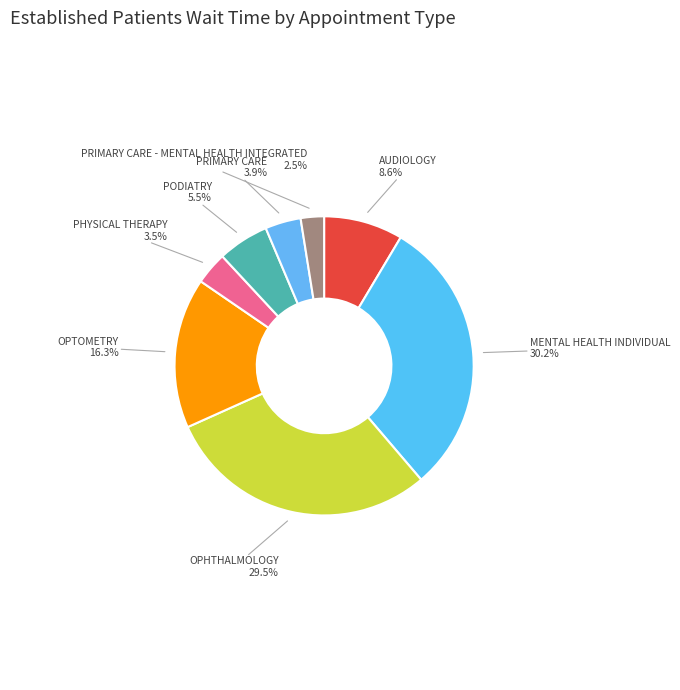

Which category has the biggest portion of the pie?

MENTAL HEALTH INDIVIDUAL